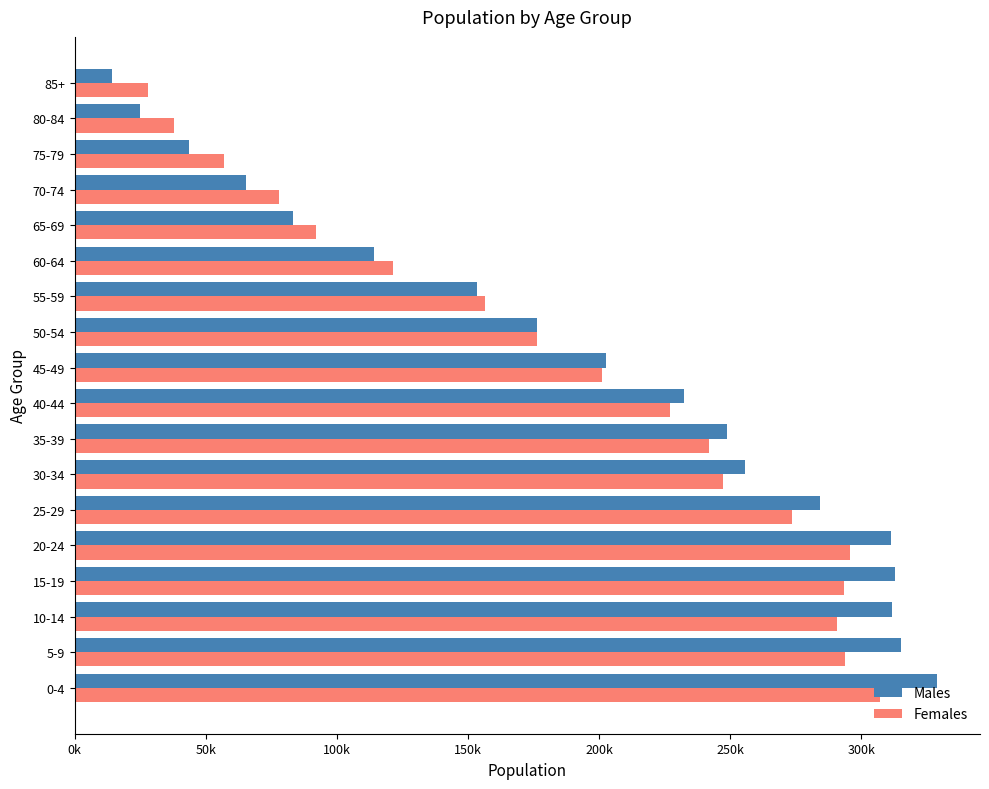

What are all the series names shown in the legend?

Males, Females